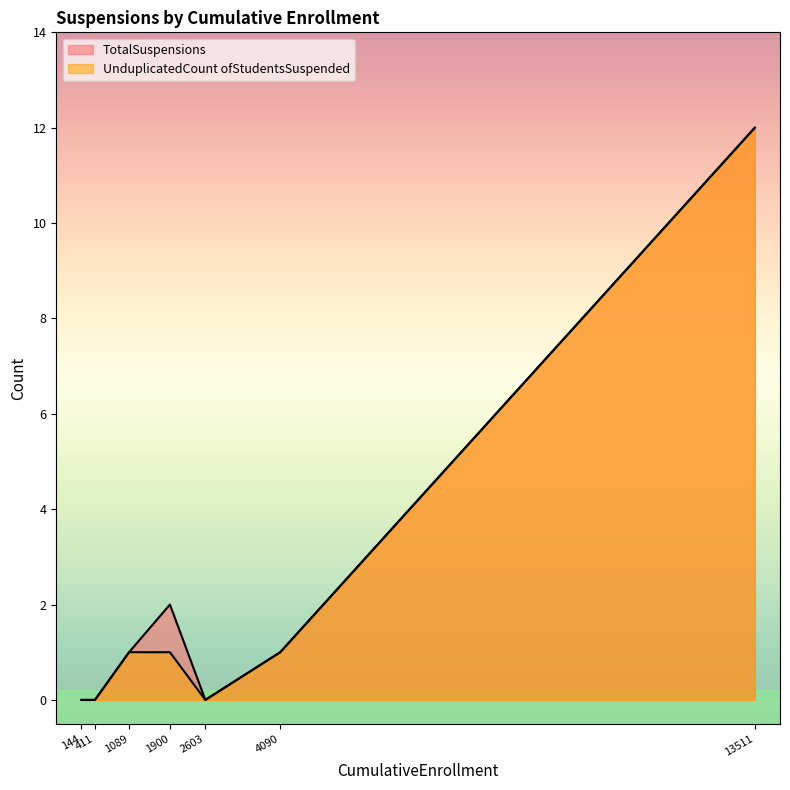

Is it true that UnduplicatedCount ofStudentsSuspended equals 4 at 13511?

False